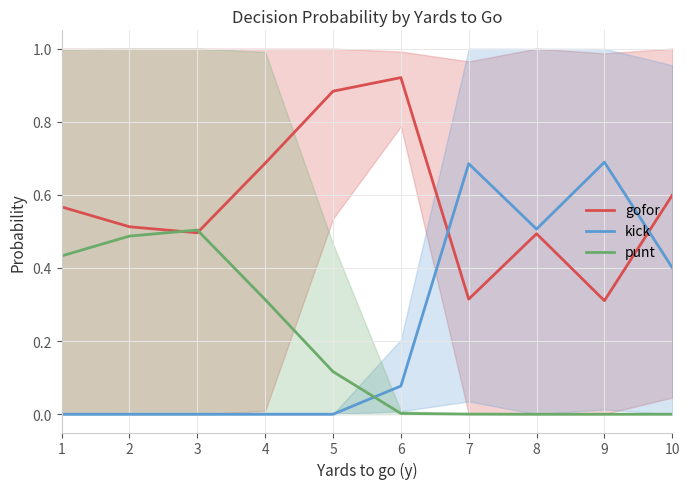

How many data points in punt are above 0?

7